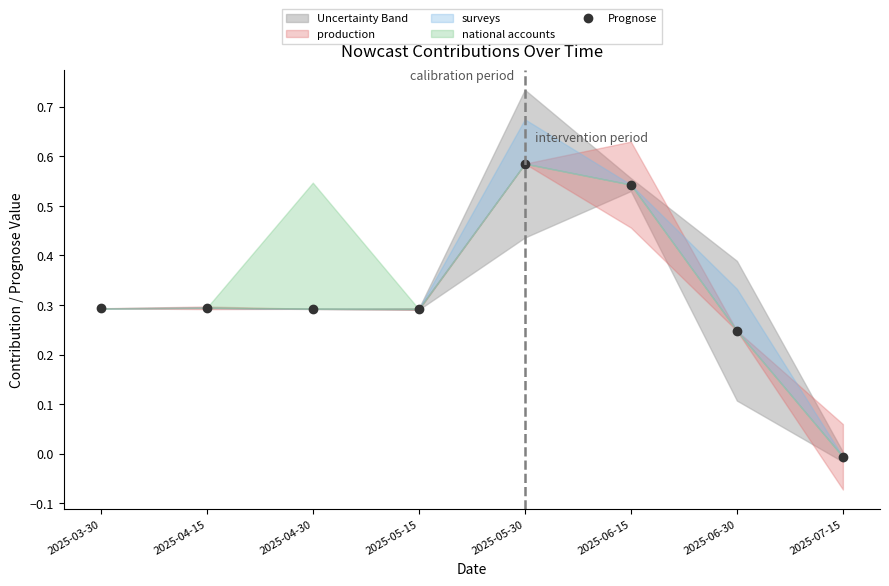

How many points are lower than both their immediate neighbors (excluding endpoints)?

1